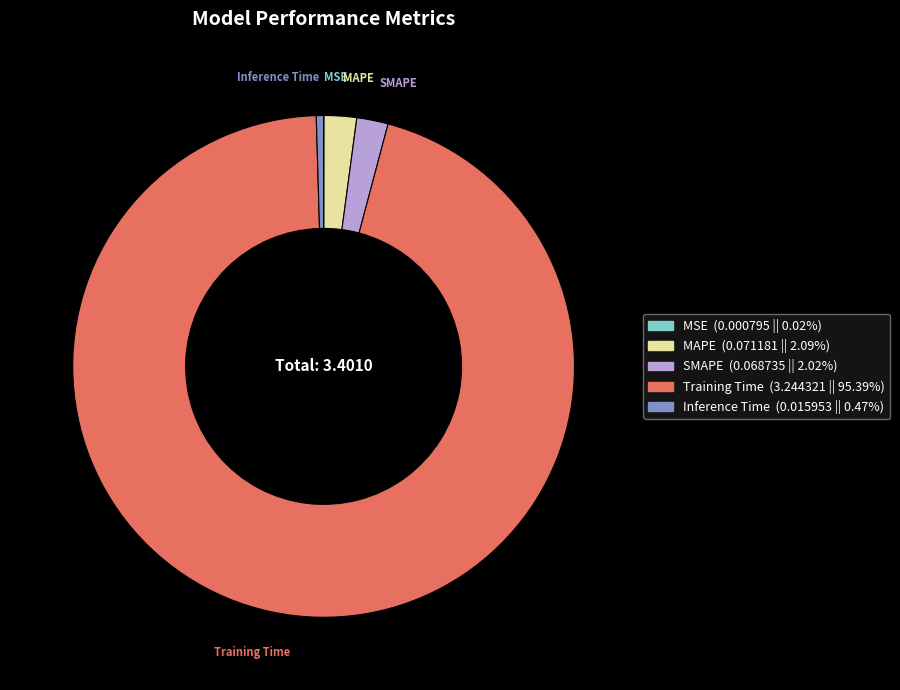

Do Training Time and Inference Time together represent more than half of the pie?

Yes